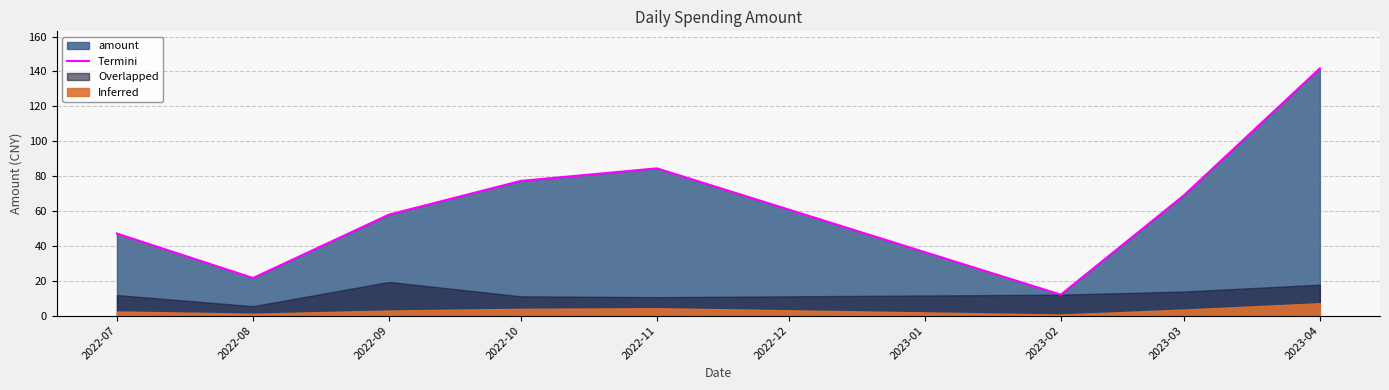

The value of Termini at 2022-09 is 76.5. True or false?

False